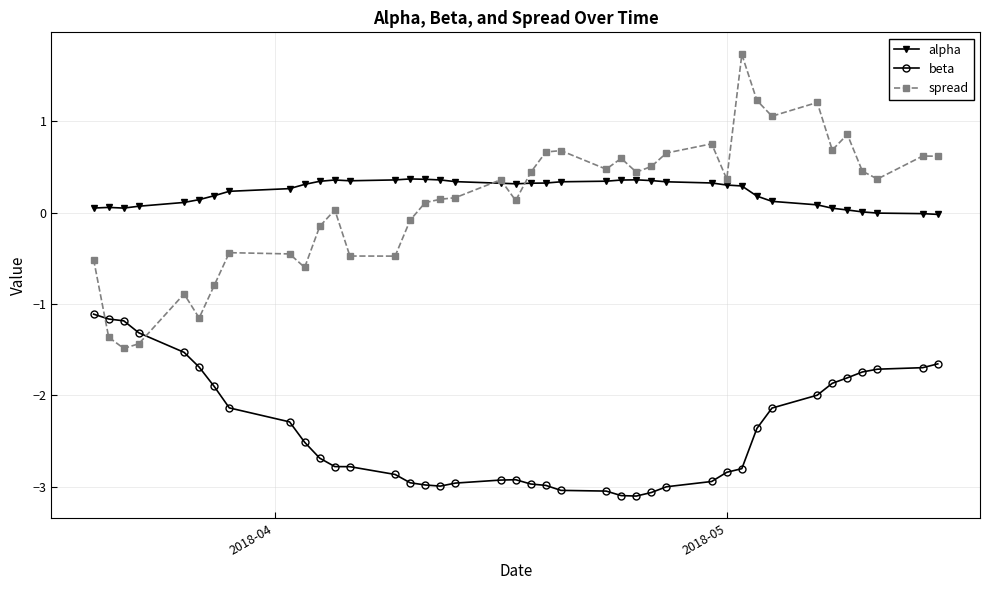

What is the value of the beta point at the 36th from the left?

-1.8